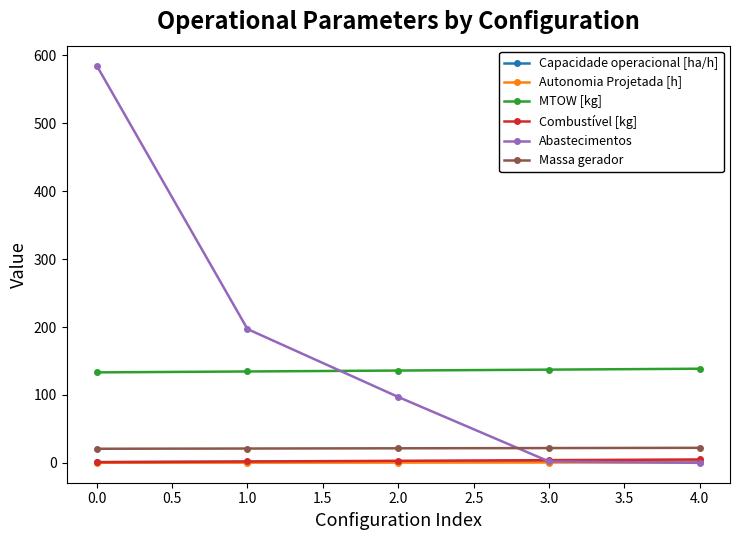

Is the value of MTOW [kg] at 1.0 greater than the value of Autonomia Projetada [h] at 3.0?

Yes